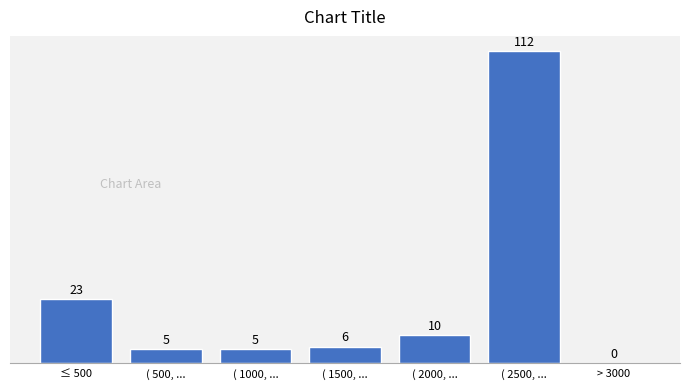

Reading right to left, what are all the values shown in this chart?

> 3000=0	( 2500, ...=112	( 2000, ...=10	( 1500, ...=6	( 1000, ...=5	( 500, ...=5	≤ 500=23